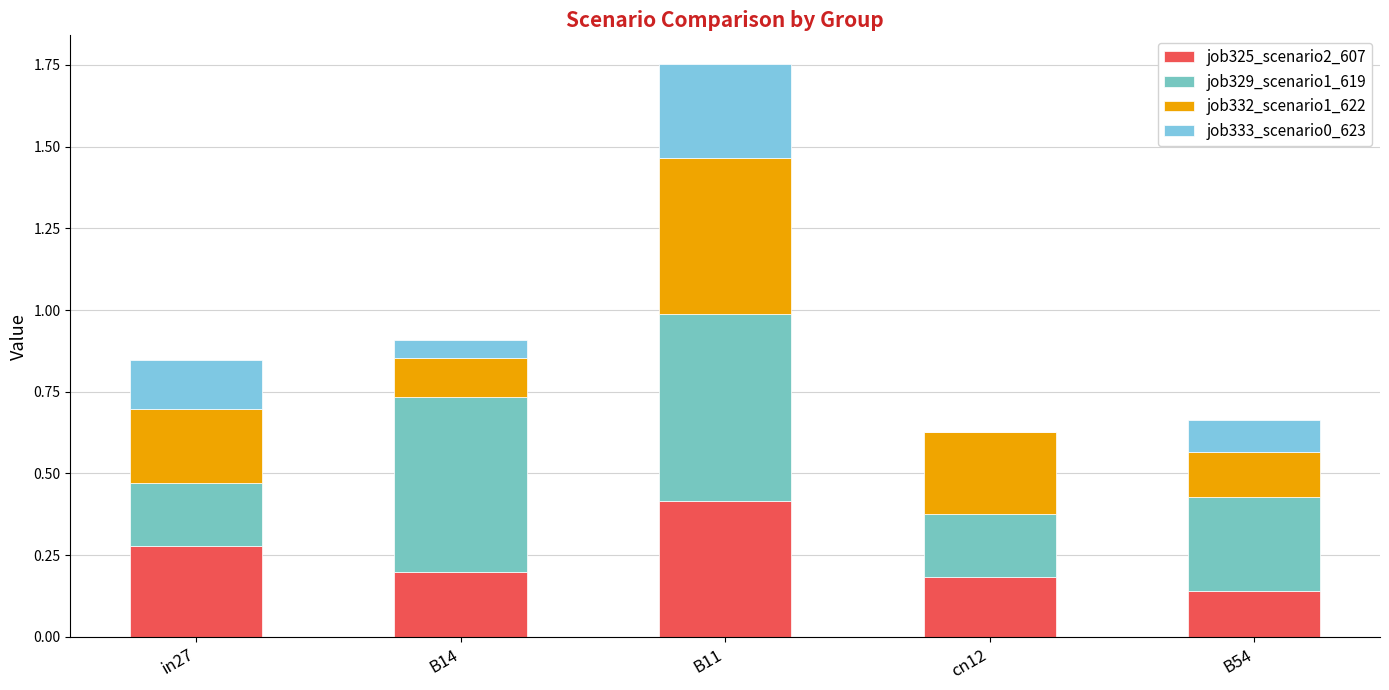

Does the chart contain stacked bars?

Yes